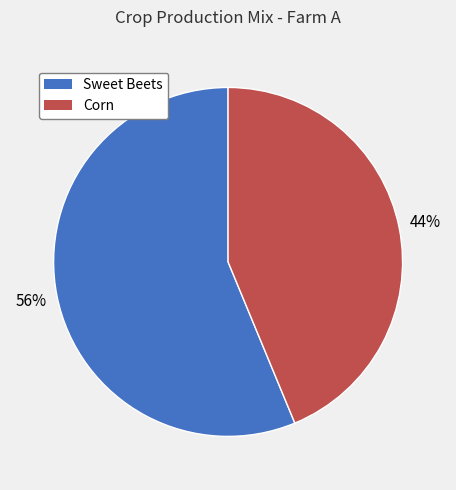

How many slices are in this pie chart?

2